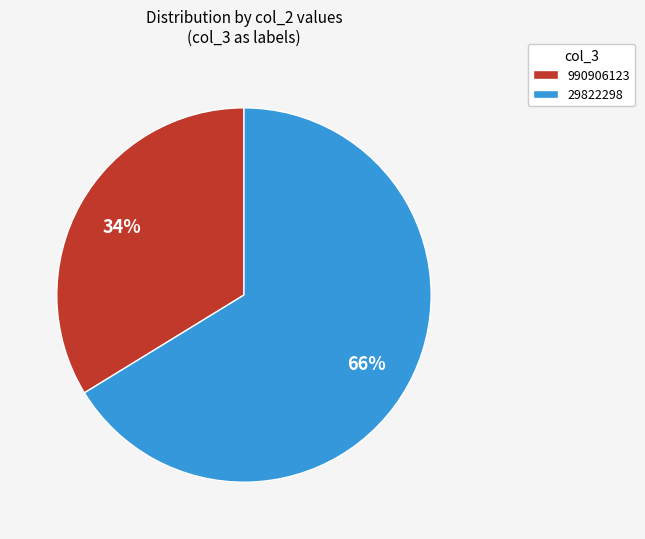

Is the sum of 990906123 and 29822298 greater than half?

Yes